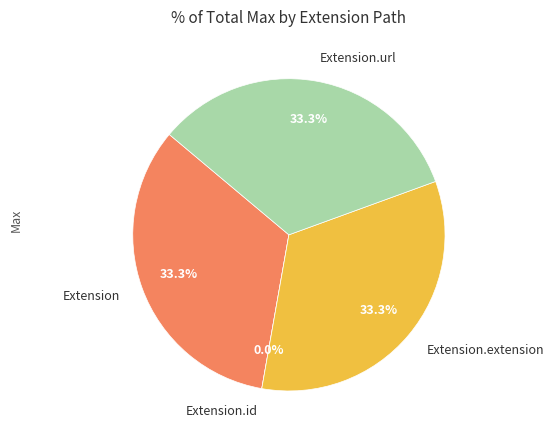

Do Extension.extension and Extension.id together represent more than half of the pie?

No